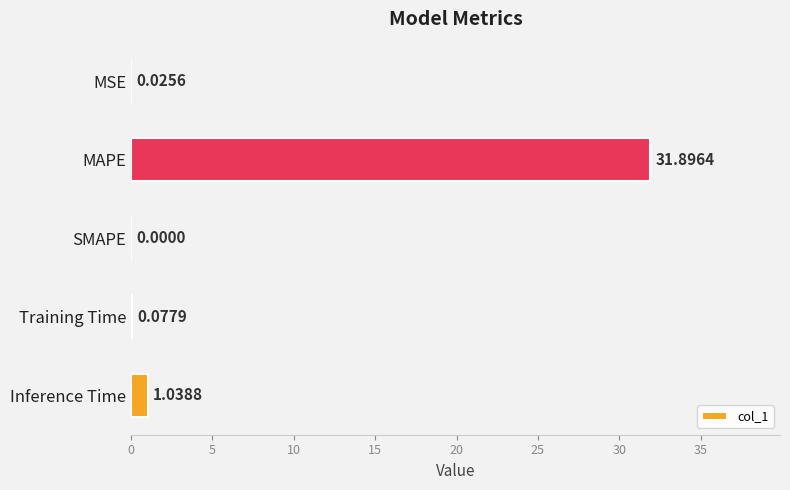

Where is the data nearest to the value 15?

Inference Time